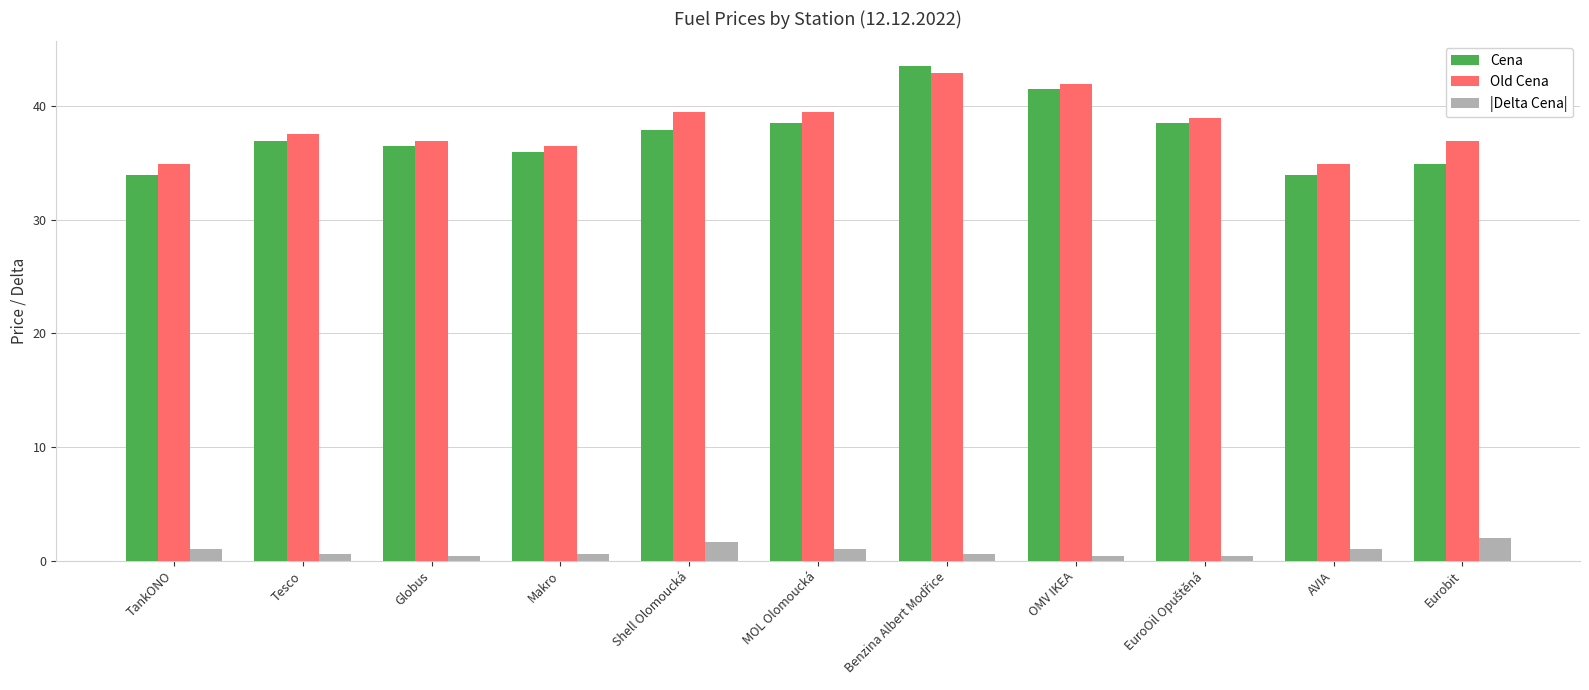

How many groups of bars are there?

11